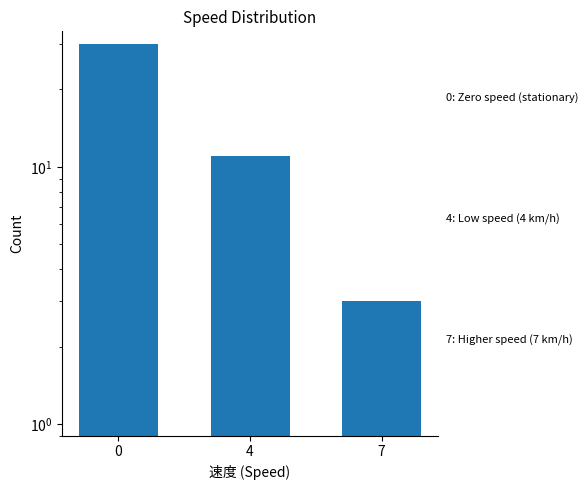

Reading left to right, list all the values displayed in this chart.

30	11	3